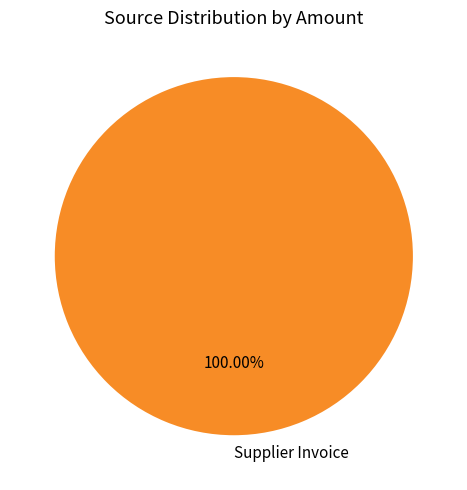

Rank the categories by value from highest to lowest.

Supplier Invoice